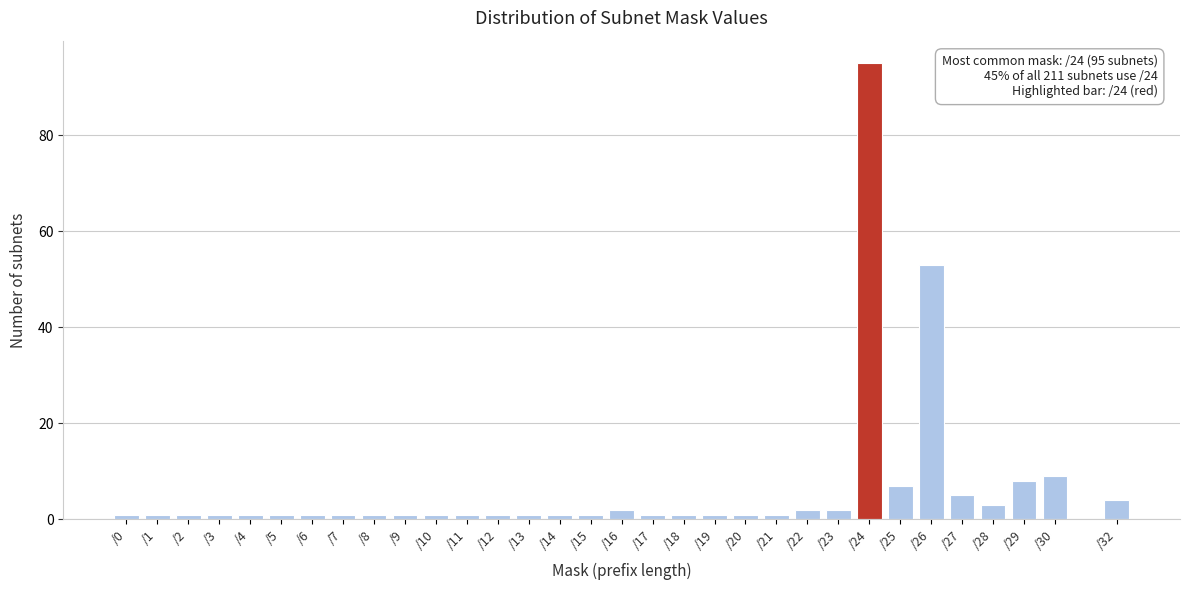

What is the greatest value displayed?

95